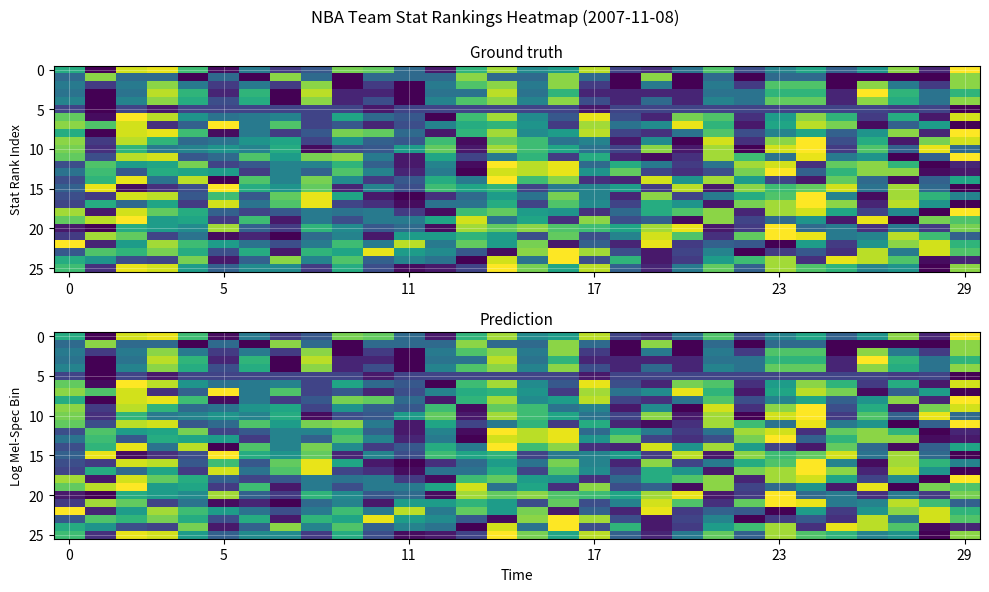

At how many categories does at least one series exceed 11?

30